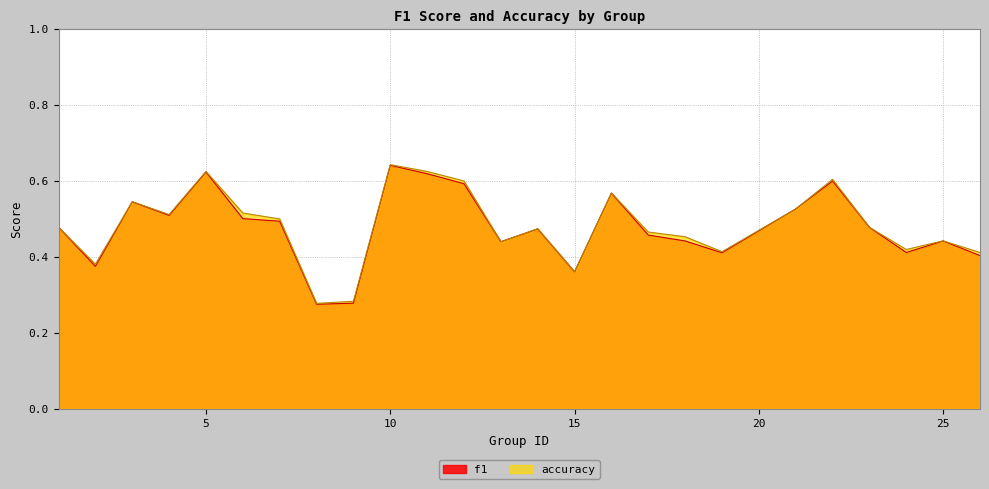

What is the maximum value for accuracy?

0.6